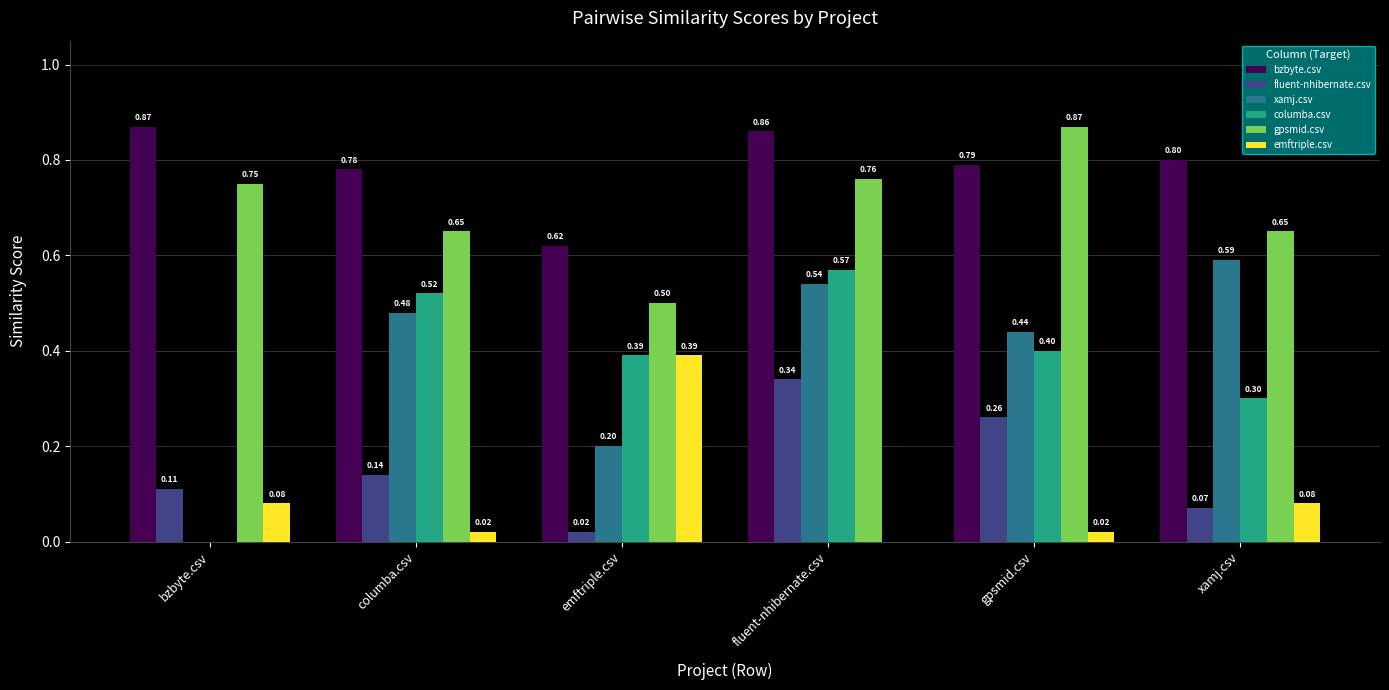

What are all the series names shown in the legend?

bzbyte.csv, fluent-nhibernate.csv, xamj.csv, columba.csv, gpsmid.csv, emftriple.csv